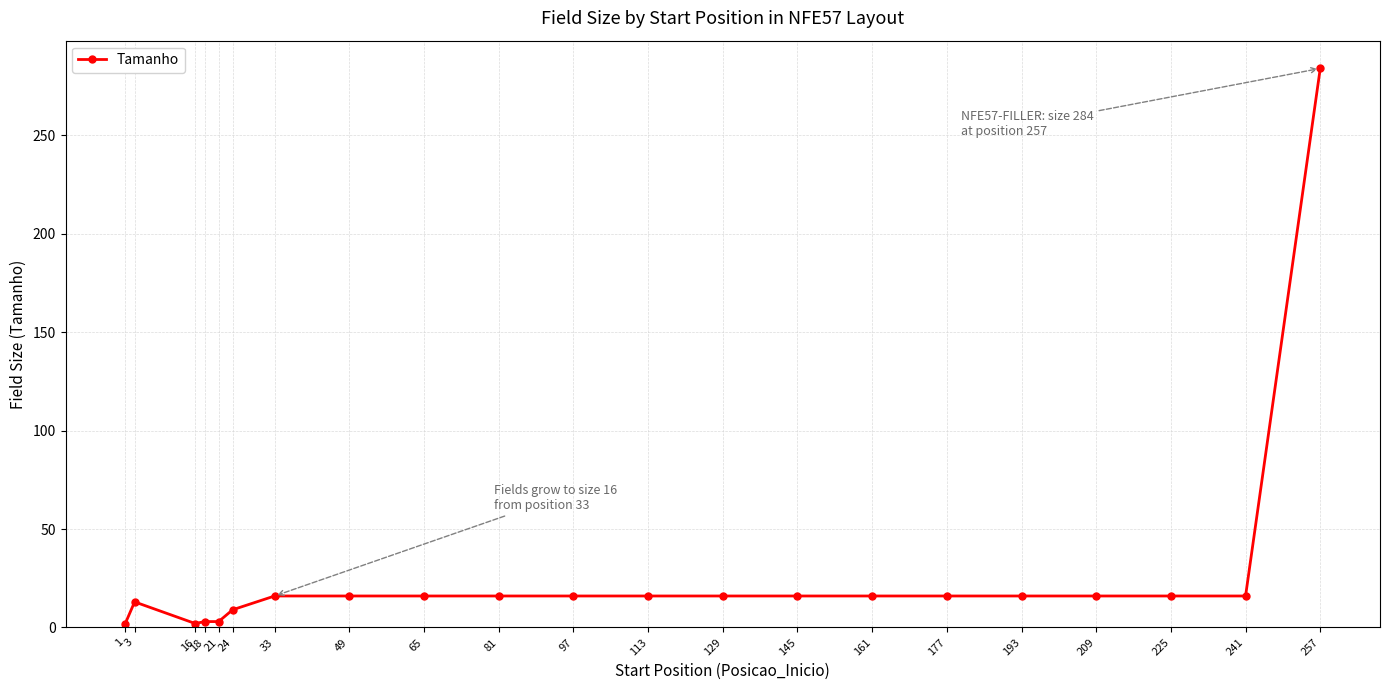

What is the change in value from 18 to 97?

+13